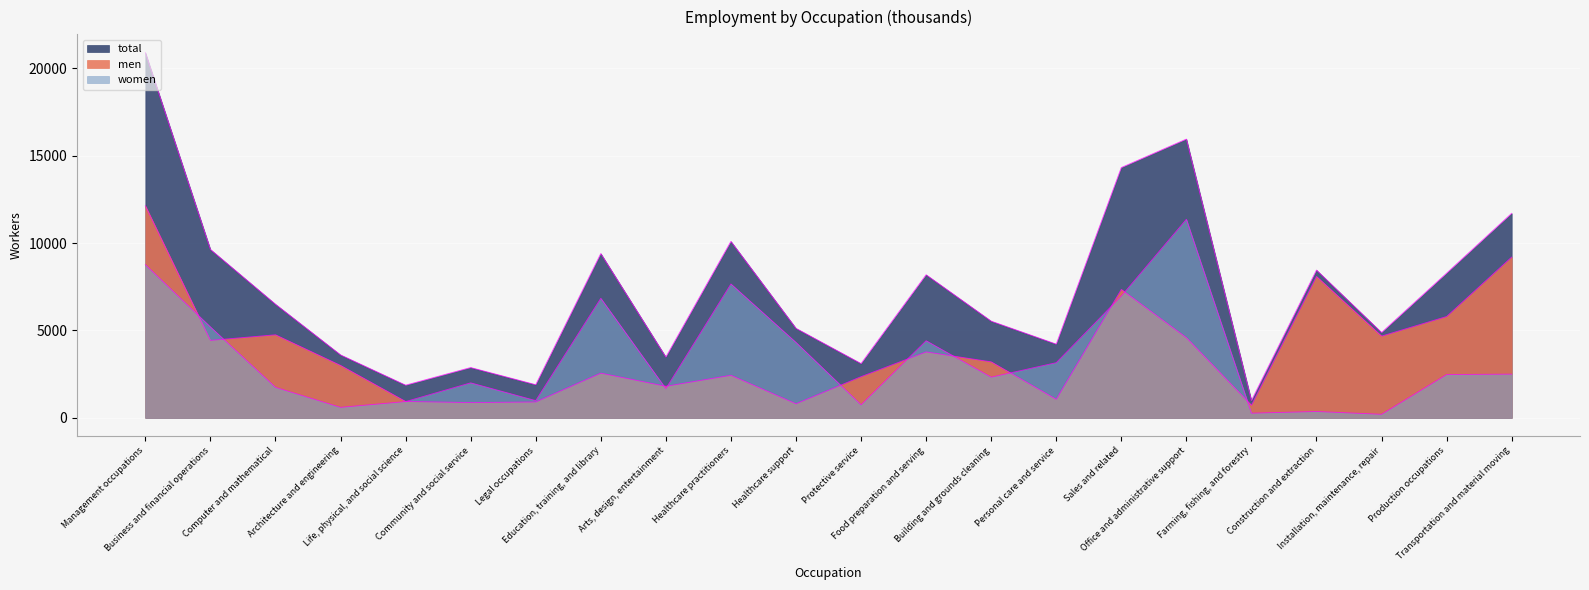

Reading left to right, what are all the values shown in this chart?

men: Management occupations=12139	Business and financial operations=4435	Computer and mathematical=4754	Architecture and engineering=3001	Life, physical, and social science=939	Community and social service=874	Legal occupations=910	Education, training, and library=2560	Arts, design, entertainment=1808	Healthcare practitioners=2437	Healthcare support=806	Protective service=2357	Food preparation and serving=3775	Building and grounds cleaning=3206	Personal care and service=1062	Sales and related=7352	Office and administrative support=4590	Farming, fishing, and forestry=720	Construction and extraction=8093	Installation, maintenance, repair=4679	Production occupations=5800	Transportation and material moving=9203
women: Management occupations=8767	Business and financial operations=5204	Computer and mathematical=1748	Architecture and engineering=602	Life, physical, and social science=932	Community and social service=2004	Legal occupations=988	Education, training, and library=6842	Arts, design, entertainment=1670	Healthcare practitioners=7663	Healthcare support=4317	Protective service=748	Food preparation and serving=4414	Building and grounds cleaning=2328	Personal care and service=3158	Sales and related=6972	Office and administrative support=11364	Farming, fishing, and forestry=267	Construction and extraction=364	Installation, maintenance, repair=203	Production occupations=2479	Transportation and material moving=2503
total: Management occupations=20906	Business and financial operations=9638	Computer and mathematical=6502	Architecture and engineering=3602	Life, physical, and social science=1870	Community and social service=2879	Legal occupations=1897	Education, training, and library=9403	Arts, design, entertainment=3478	Healthcare practitioners=10099	Healthcare support=5123	Protective service=3105	Food preparation and serving=8189	Building and grounds cleaning=5534	Personal care and service=4220	Sales and related=14325	Office and administrative support=15954	Farming, fishing, and forestry=987	Construction and extraction=8457	Installation, maintenance, repair=4881	Production occupations=8280	Transportation and material moving=11706